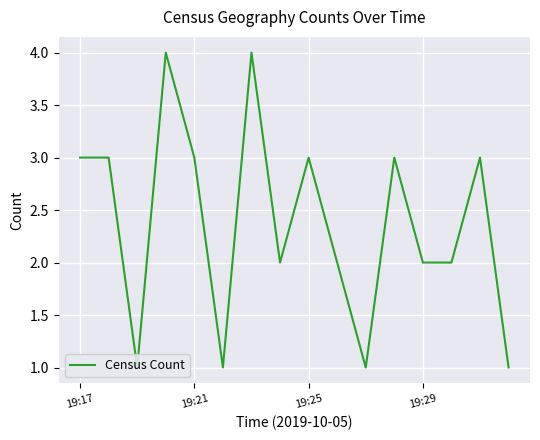

How many interior local valleys (lower than both neighbors) does the data have?

4